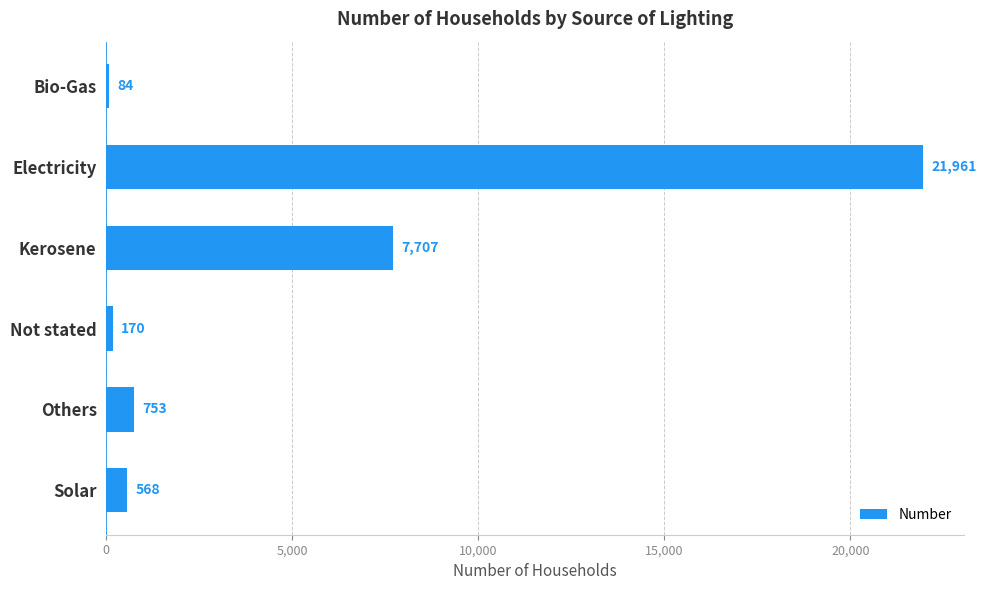

Reading top to bottom, extract all data points from this chart.

84	21961	7707	170	753	568